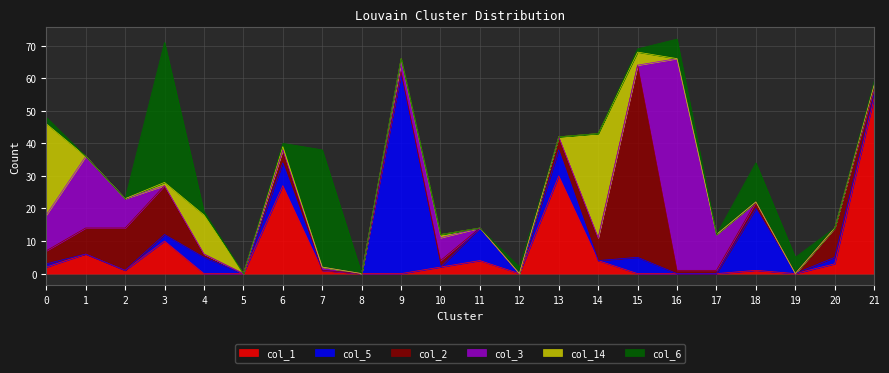

Reading left to right, what are all the values shown in this chart?

col_1: 2	6	1	10	0	0	27	1	0	0	2	4	0	30	4	0	0	0	1	0	3	54
col_5: 1	0	0	2	5	0	7	0	0	61	0	10	0	8	0	5	0	0	19	0	2	1
col_2: 4	8	13	15	1	0	4	0	0	1	2	0	0	4	7	59	1	1	2	0	9	2
col_3: 11	22	9	0	0	0	0	1	0	3	7	0	0	0	0	0	65	11	0	0	0	1
col_14: 28	0	0	1	12	0	1	0	0	1	1	0	0	0	32	4	0	0	0	0	0	0
col_6: 2	0	0	43	1	0	1	36	0	0	0	0	2	0	0	1	6	0	12	5	0	1